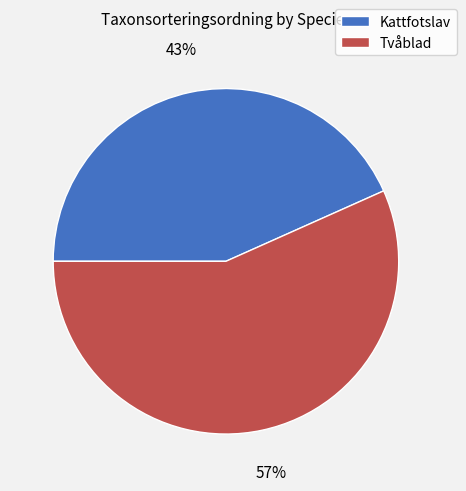

What is the ratio of the value at Kattfotslav to the value at Tvåblad?

0.8